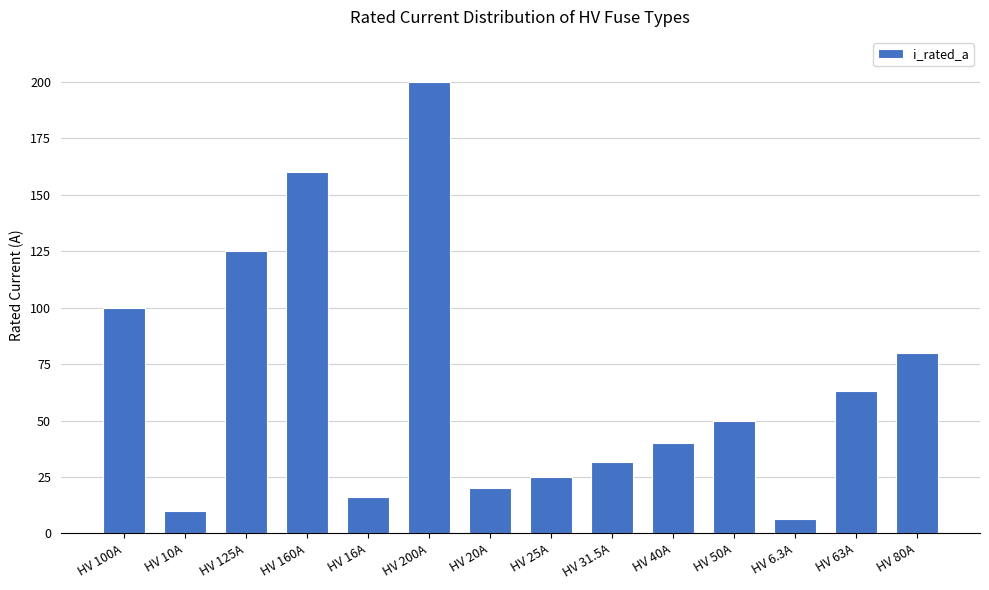

What is the maximum value shown in the chart?

200.0